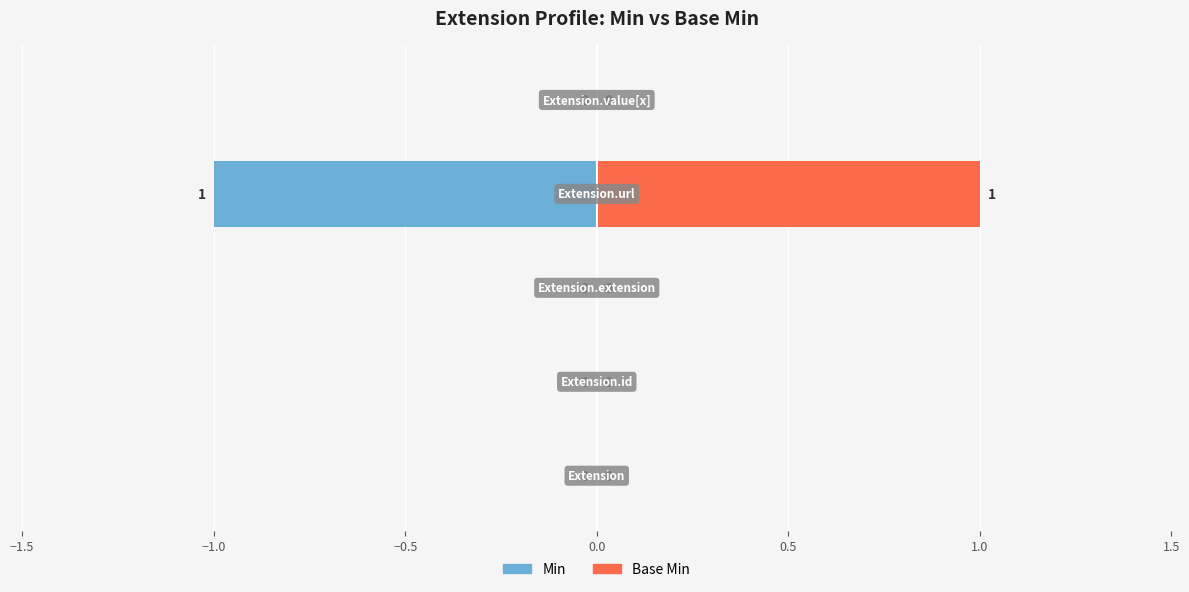

Reading left to right, what are all the values shown in this chart?

Min: 0	0	0	-1	0
Base Min: 0	0	0	1	0